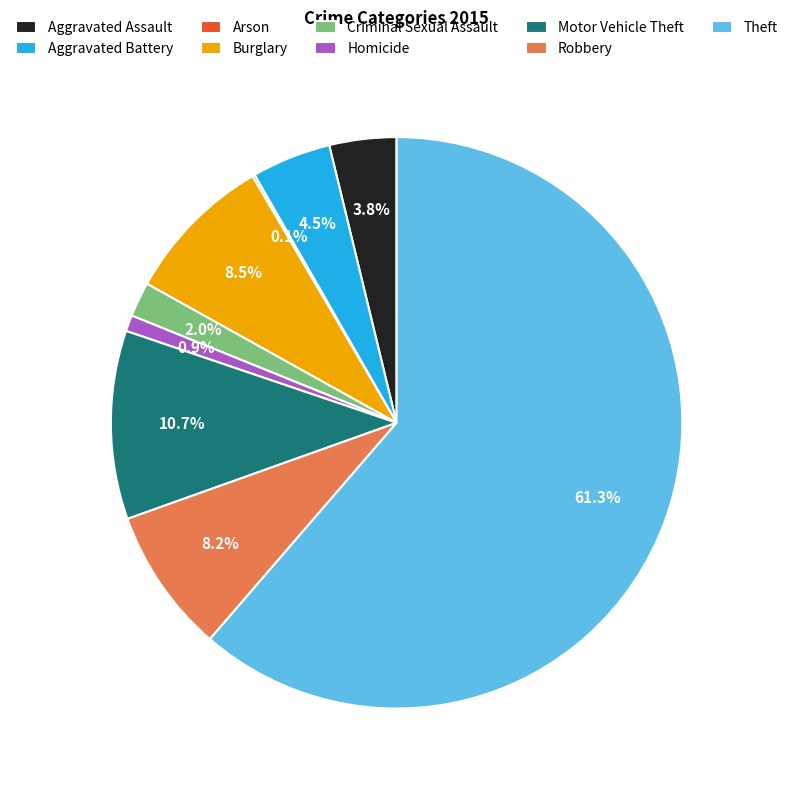

To the nearest percent, what is the difference between the largest and smallest slice percentages?

61%